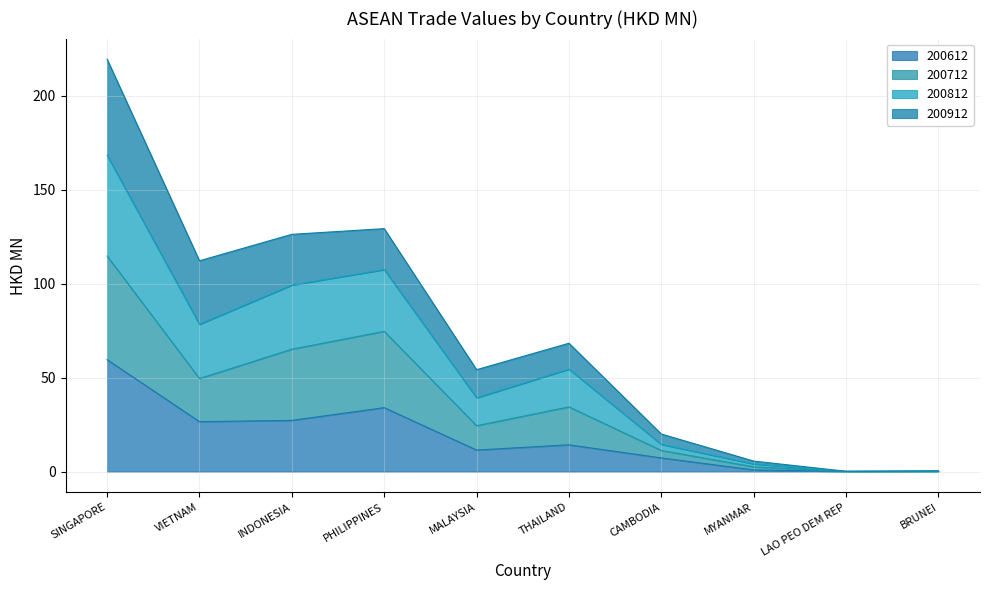

What is the value of the 200712 point at the 1st from the left?

114.8